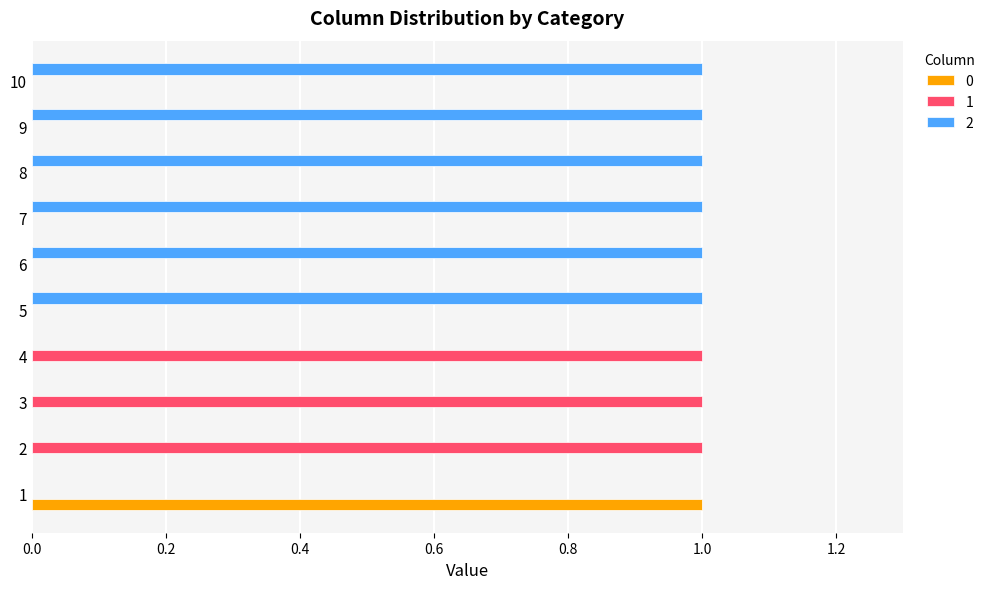

What is the maximum value for 0?

1